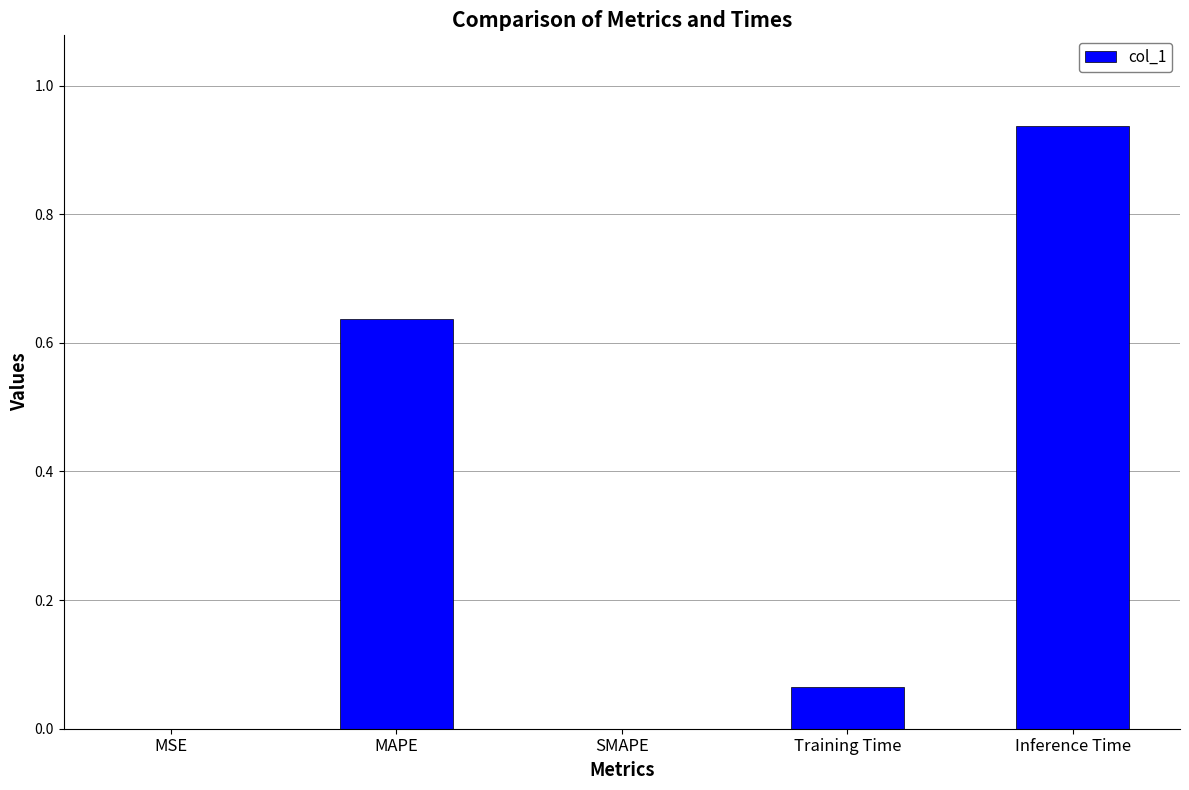

At which category does the chart reach its peak across all series?

Inference Time